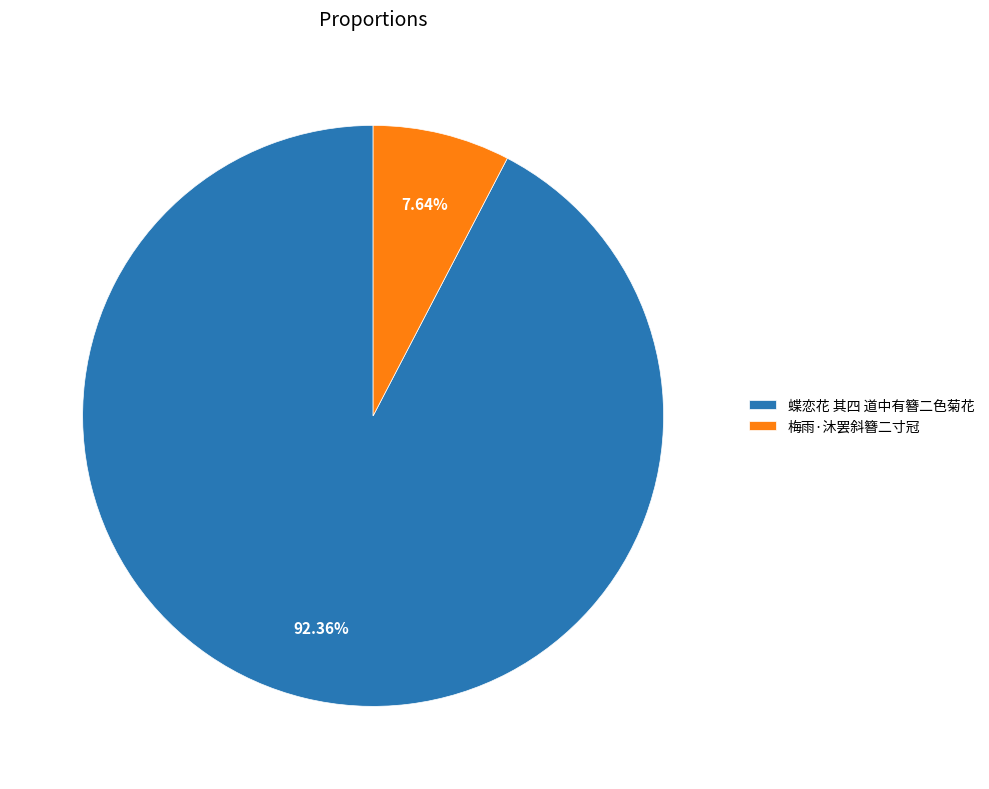

To the nearest percent, what portion does 蝶恋花 其四 道中有簪二色菊花 represent?

92%